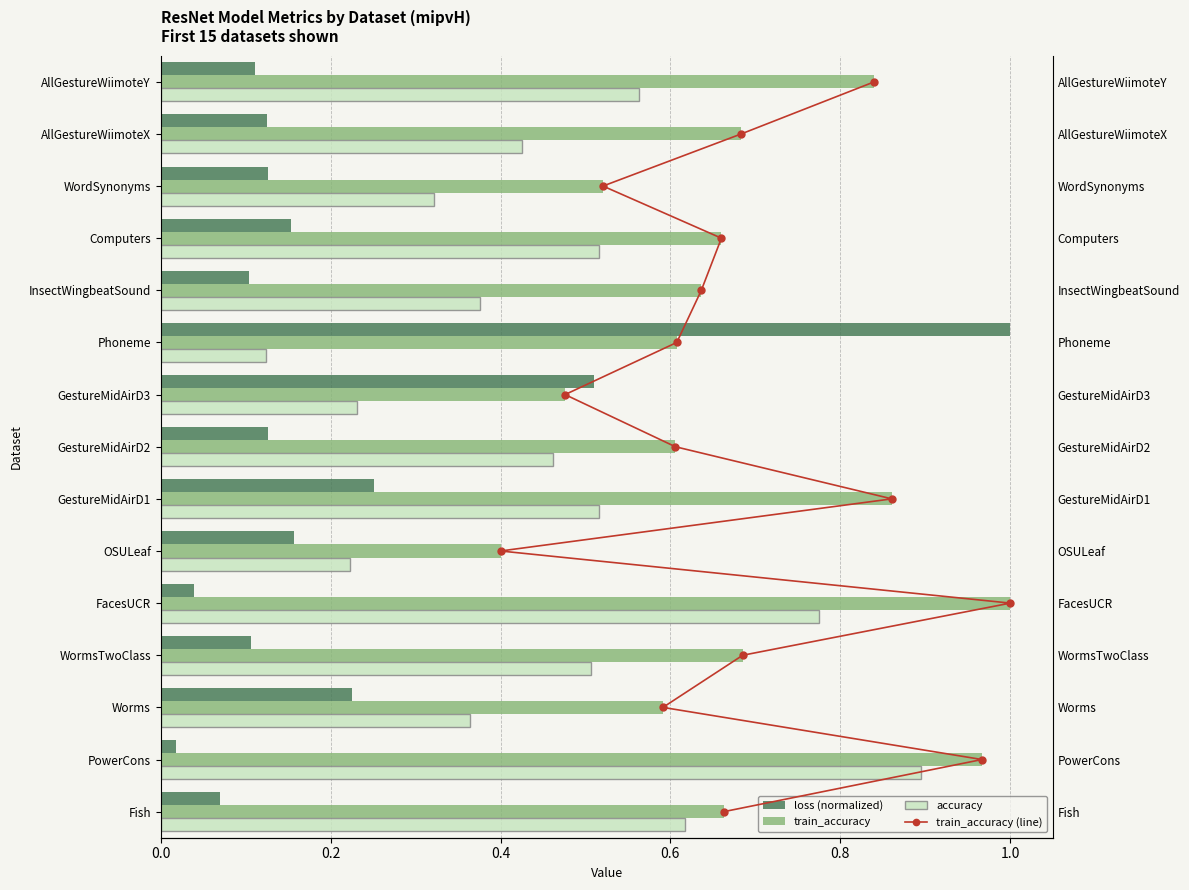

Are the bars grouped side by side (vs. stacked)?

Yes